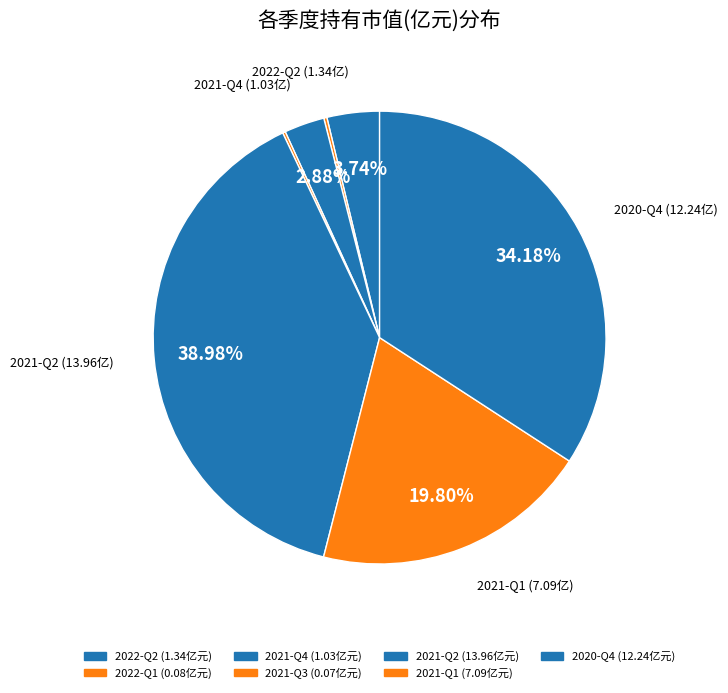

To the nearest percent, what is the difference between the largest and smallest slice percentages?

39%